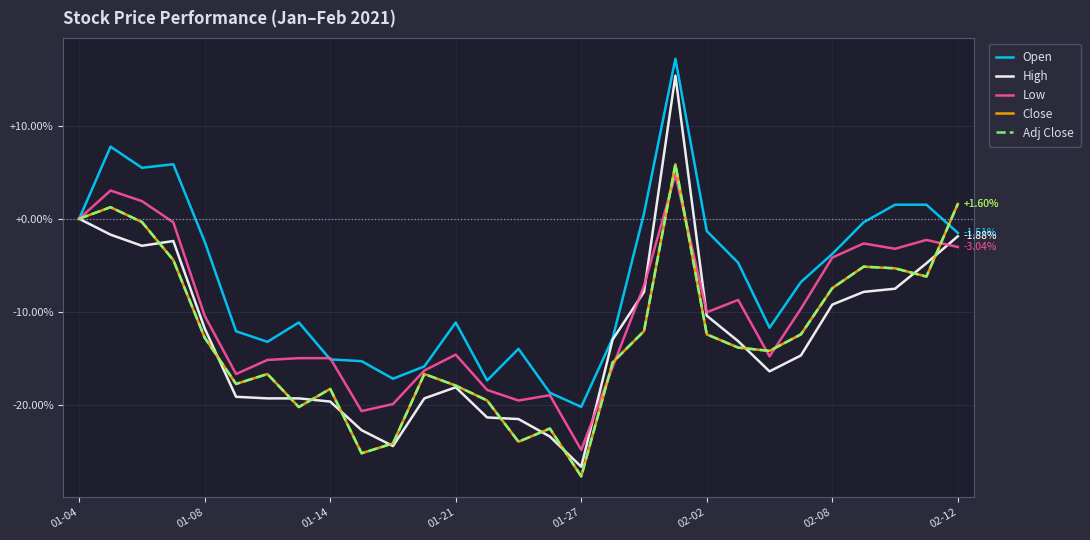

What is the difference between the maximum and minimum values in the Close series?

33.6